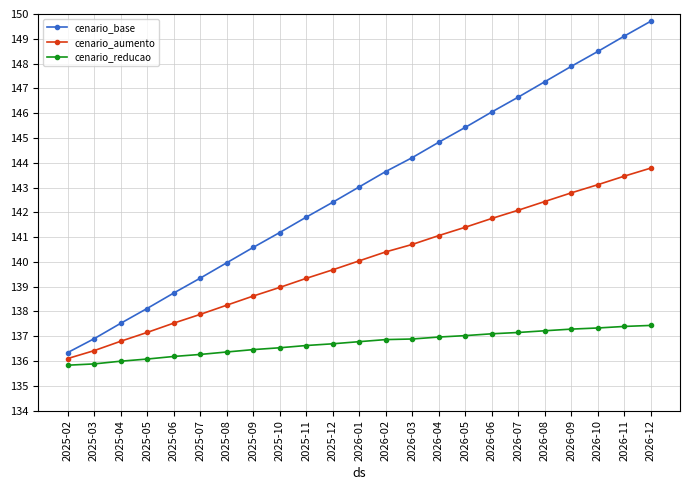

What is the difference between the maximum and second lowest values in the cenario_base series?

12.8